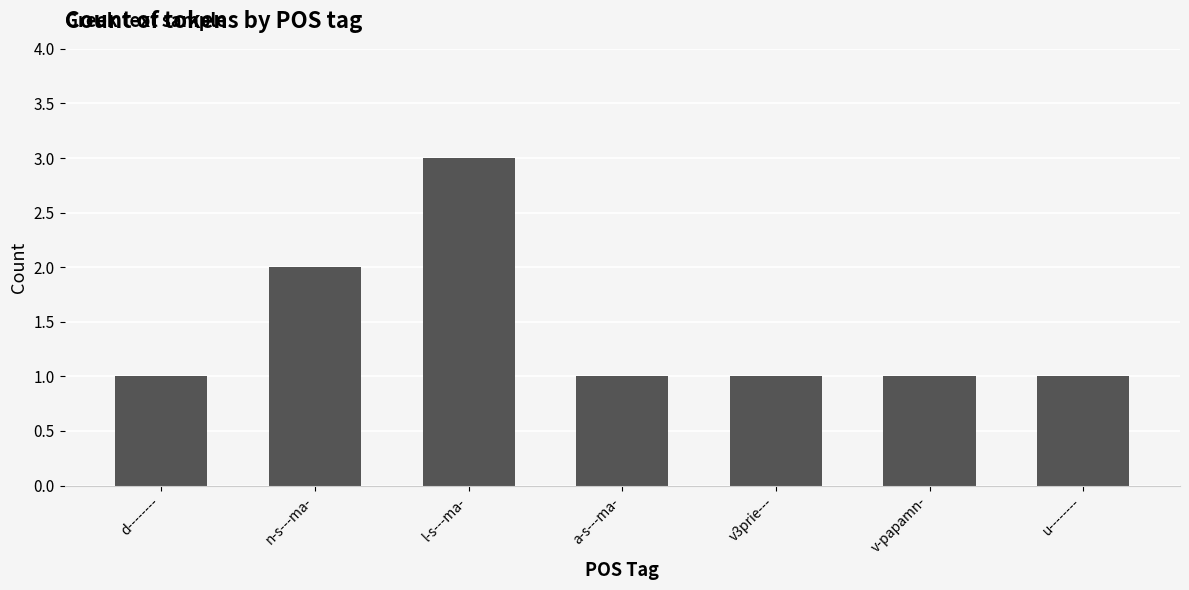

What position from the left is n-s---ma-?

2